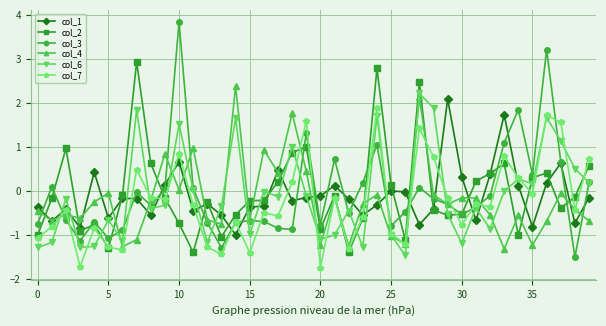

True or false: col_2 has more than 1 points higher than both neighbors.

True